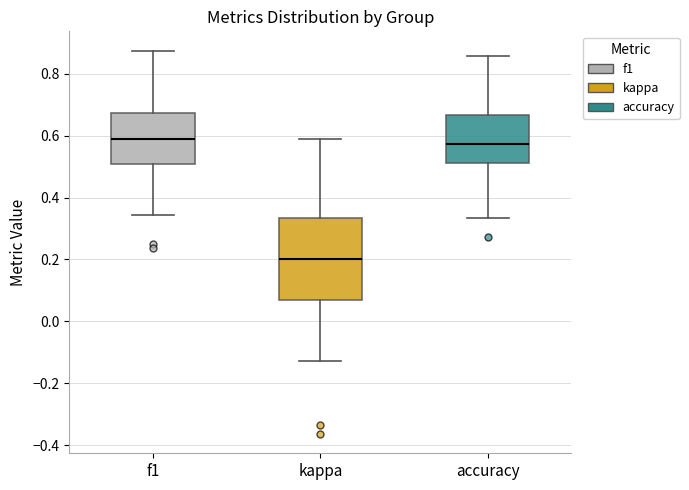

Reading left to right, read every box against the y-axis: the position of its median line, the range the box covers, and the ends of its whiskers. The values are not printed on the chart, so give them approximately, as read against the axis.

f1: median 0.58, box 0.50 to 0.68, whiskers 0.34 to 0.88
kappa: median 0.20, box 0.06 to 0.34, whiskers -0.12 to 0.58
accuracy: median 0.58, box 0.52 to 0.66, whiskers 0.34 to 0.86